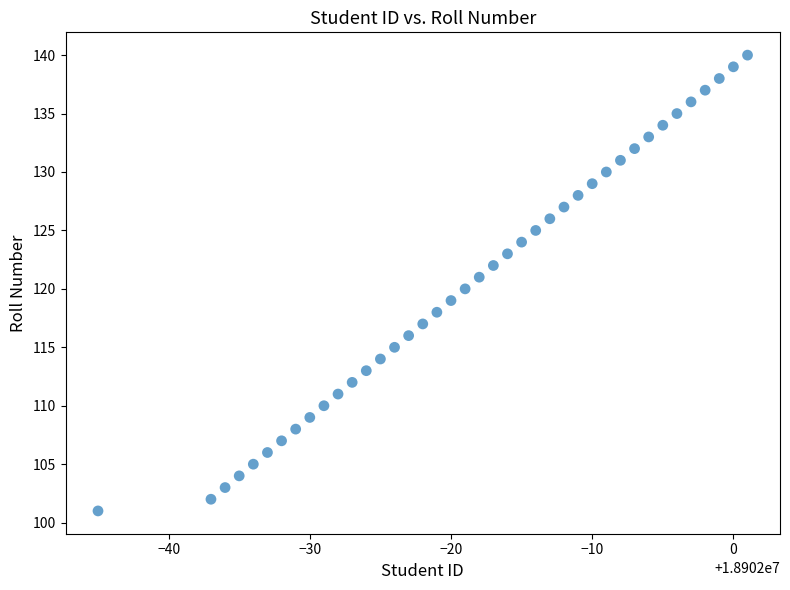

What is the range of X values (max minus min)?

46